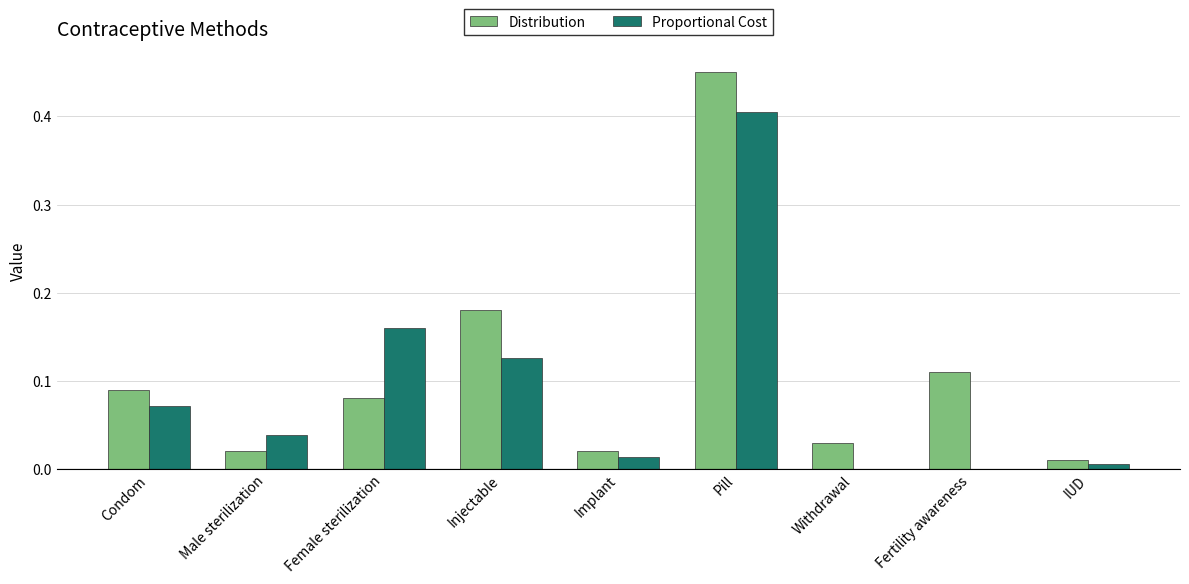

What is the sum of all Proportional Cost values?

0.8